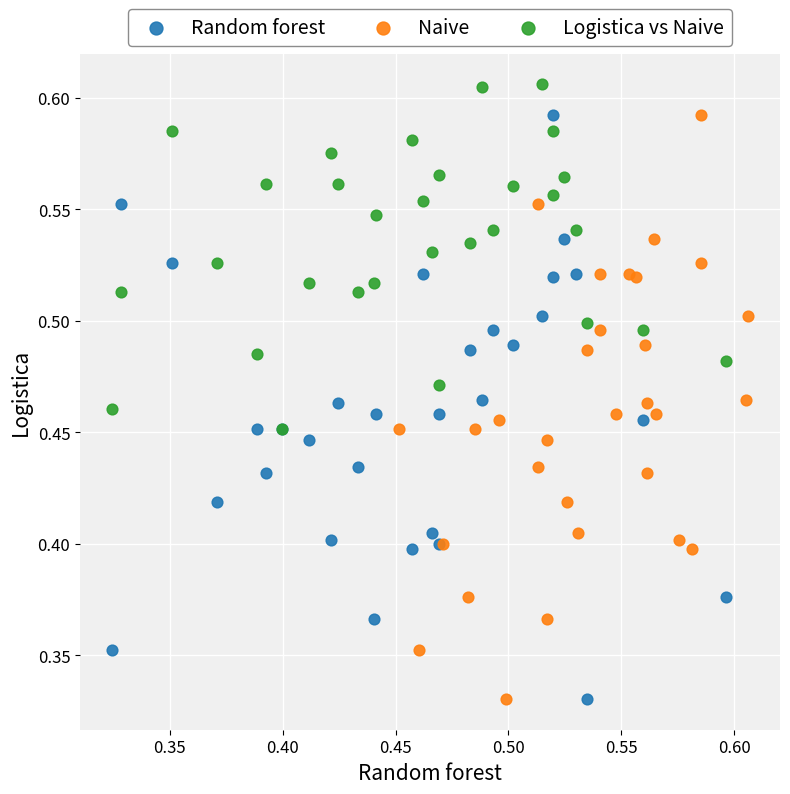

Which series contains the highest Y value?

Logistica vs Naive